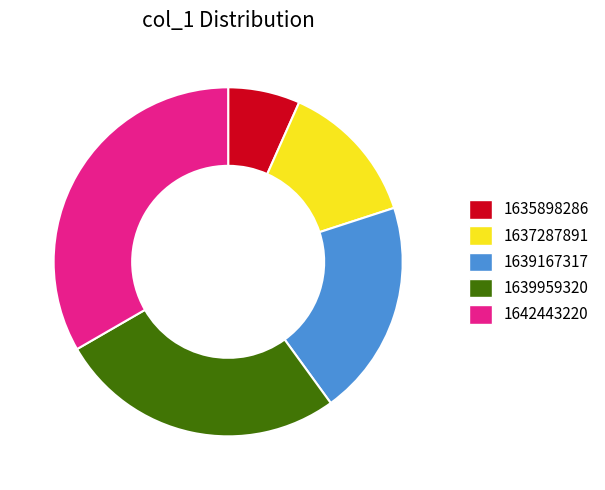

Rank the categories by value from lowest to highest.

1635898286, 1637287891, 1639167317, 1639959320, 1642443220